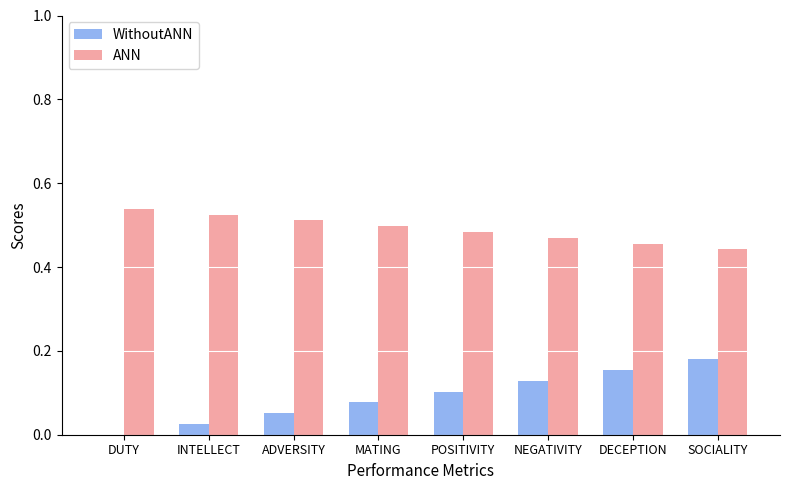

True or false: WithoutANN has a value of 0.0 at POSITIVITY.

False